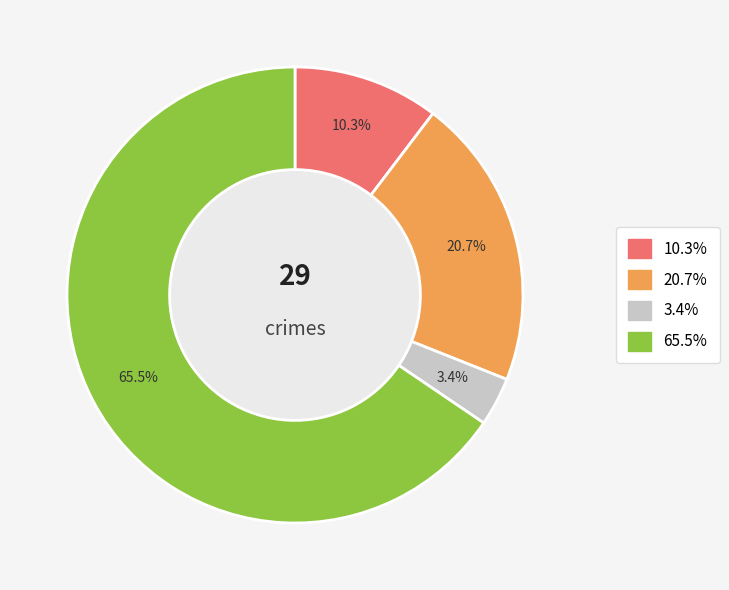

Is there a majority slice in this chart?

Yes